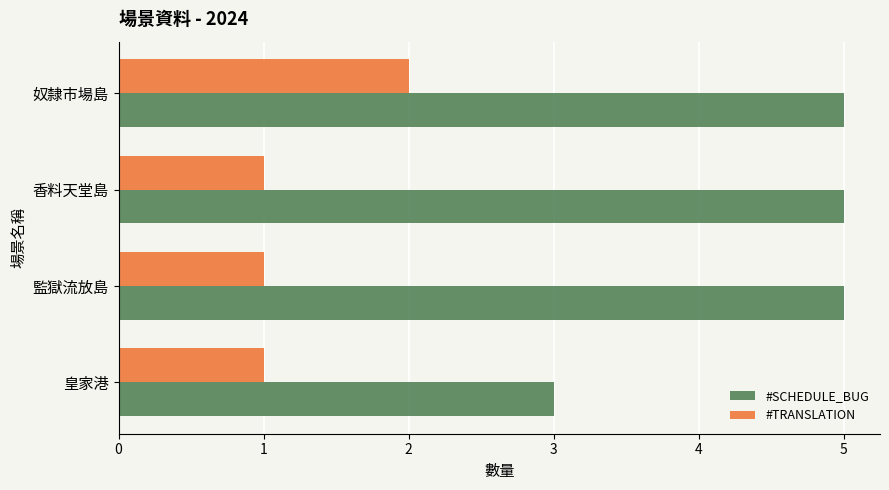

What are all the series names shown in the legend?

#SCHEDULE_BUG, #TRANSLATION